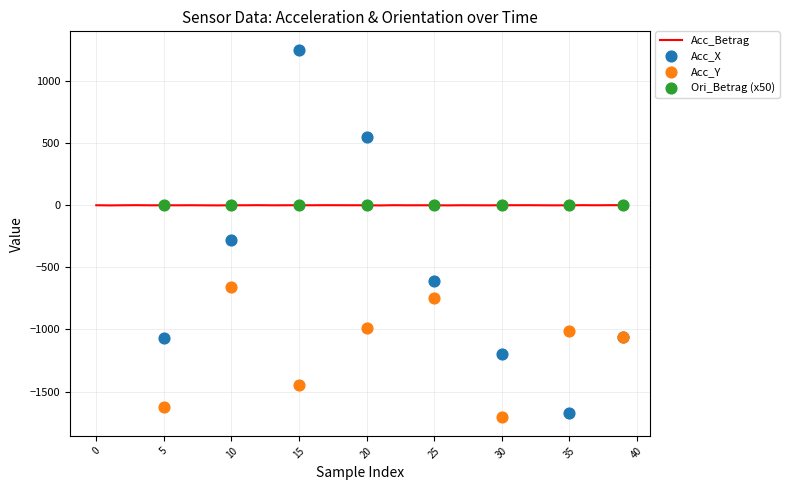

Between 12 and 10, which is larger?

10